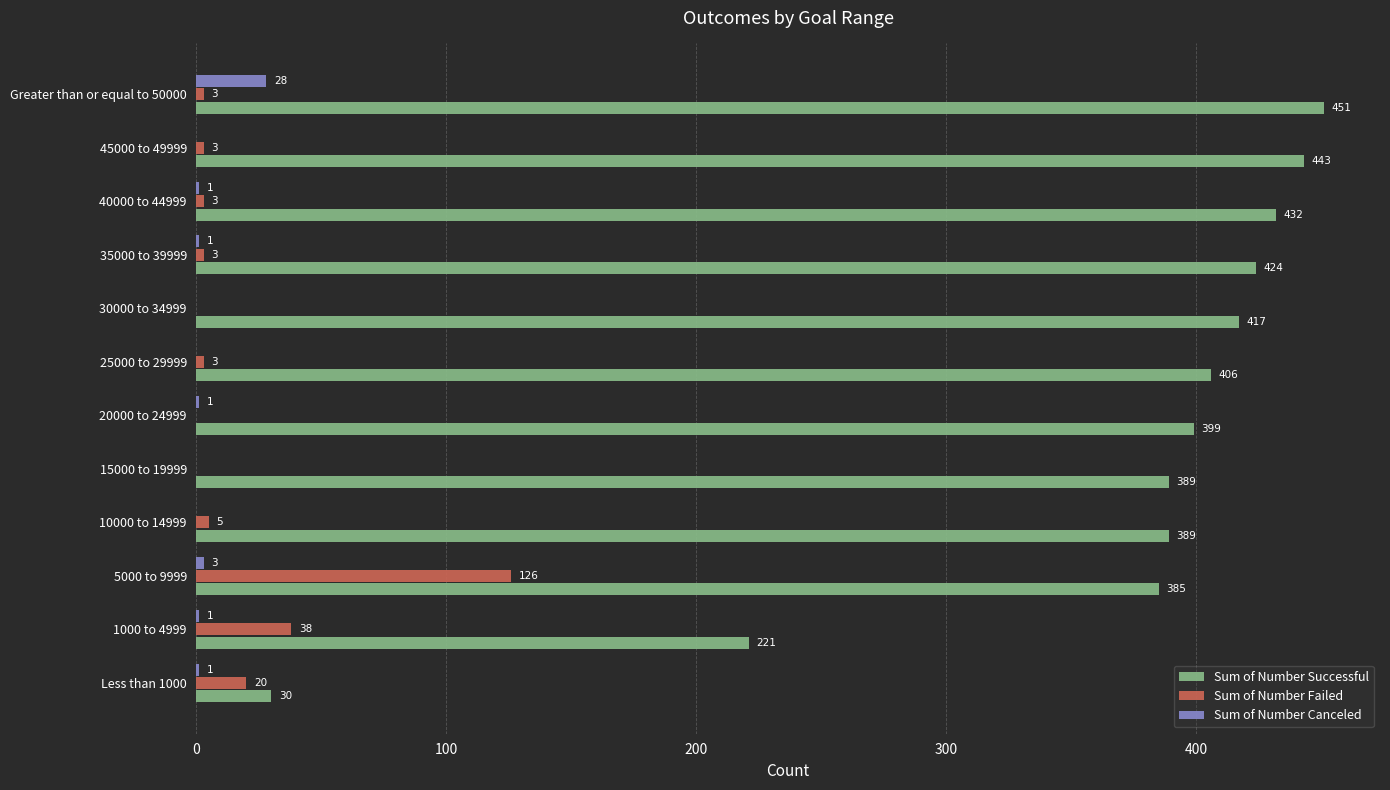

What is the sum of all Sum of Number Successful values?

4386